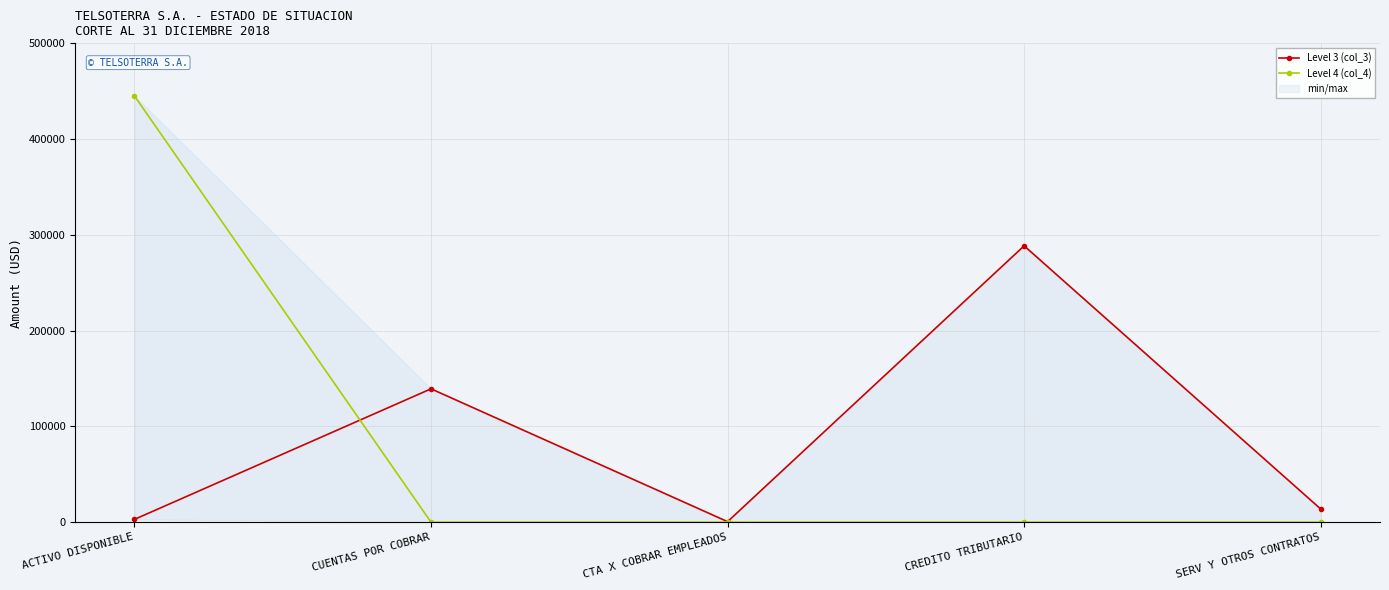

The value of Level 3 (col_3) at CUENTAS POR COBRAR is 61205.6. True or false?

False